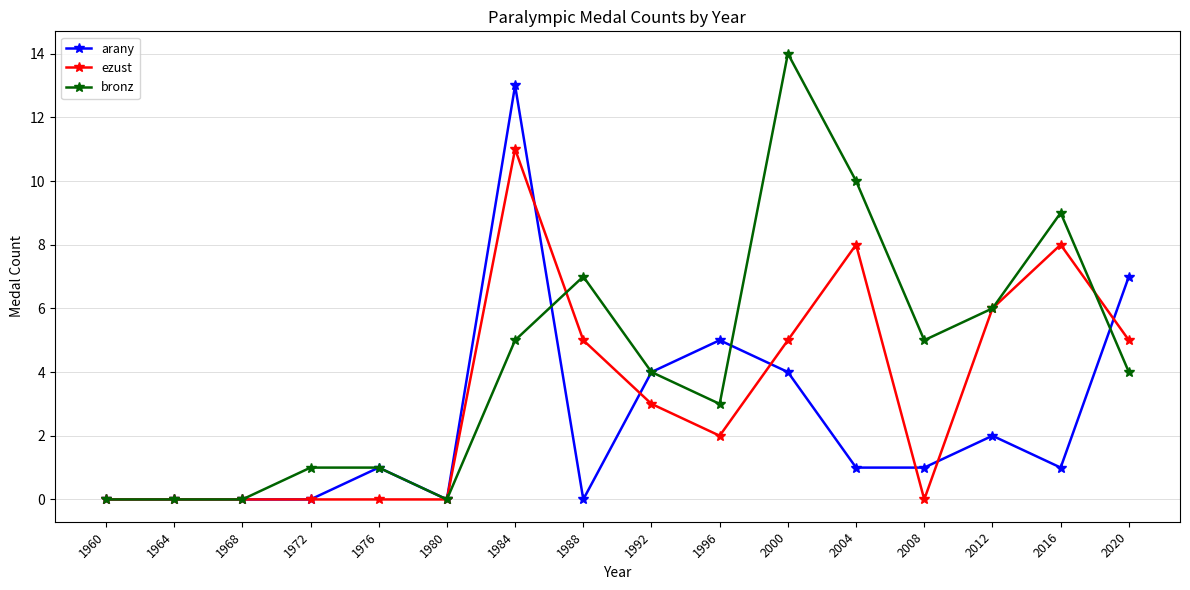

Which series has the largest range (max minus min)?

bronz